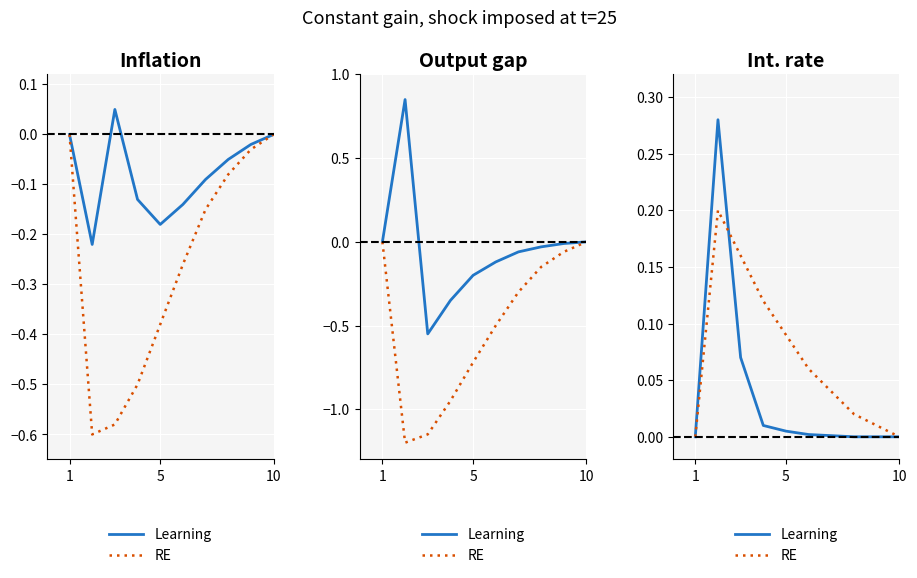

At which category does the chart reach its minimum across all series?

1